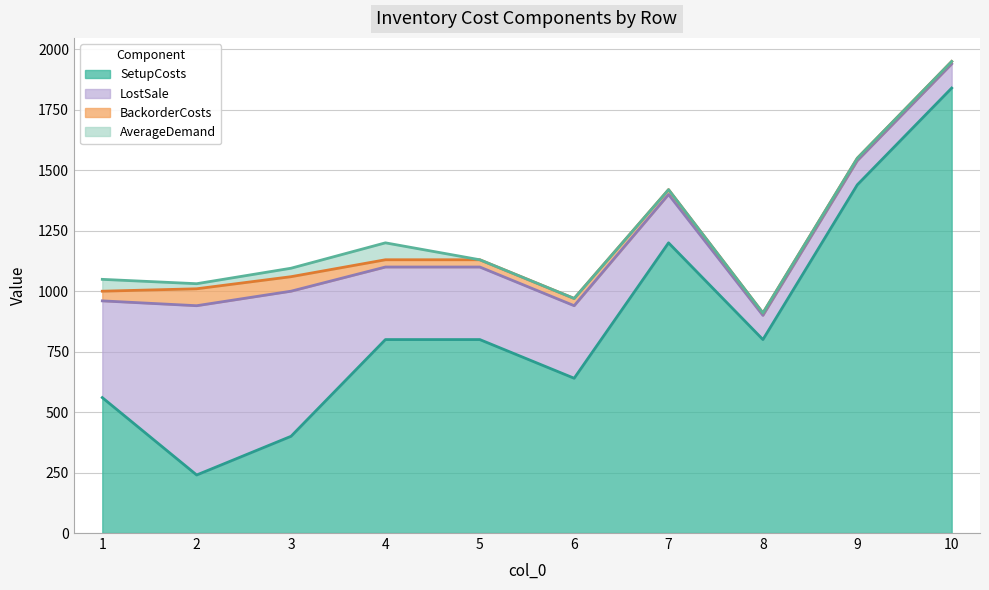

Reading right to left, extract all data points from this chart.

SetupCosts: 10=1840	9=1440	8=800	7=1200	6=640	5=800	4=800	3=400	2=240	1=560
BackorderCosts: 10=10	9=10	8=10	7=20	6=30	5=30	4=30	3=60	2=70	1=40
AverageDemand: 10=0	9=0	8=0	7=0	6=0	5=0	4=70	3=35	2=21	1=49
LostSale: 10=100	9=100	8=100	7=200	6=300	5=300	4=300	3=600	2=700	1=400